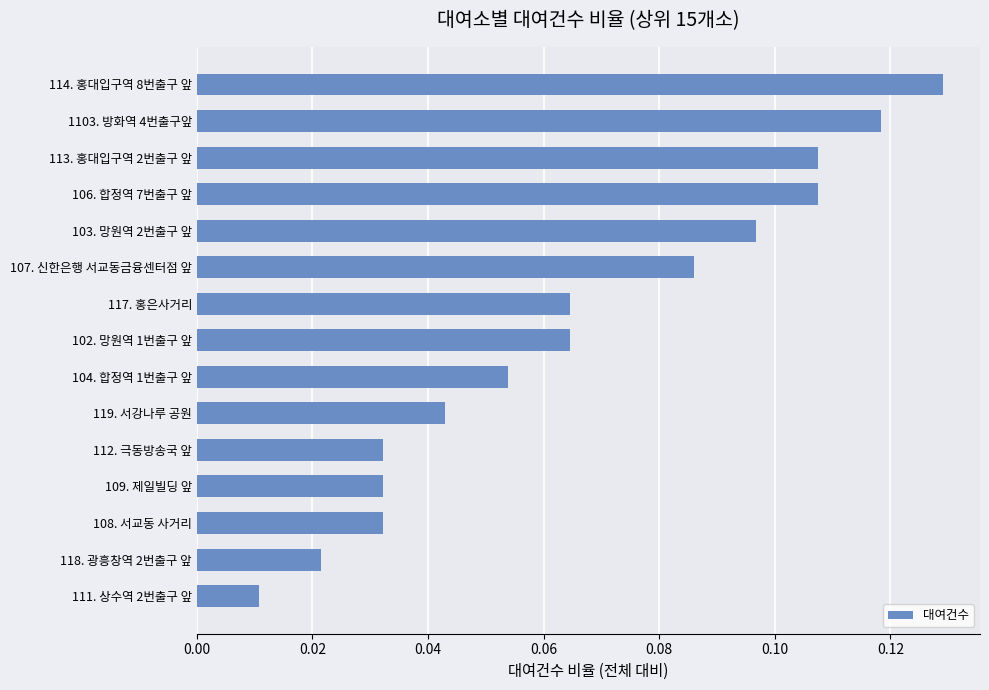

Which category has the lowest value across all series?

111. 상수역 2번출구 앞